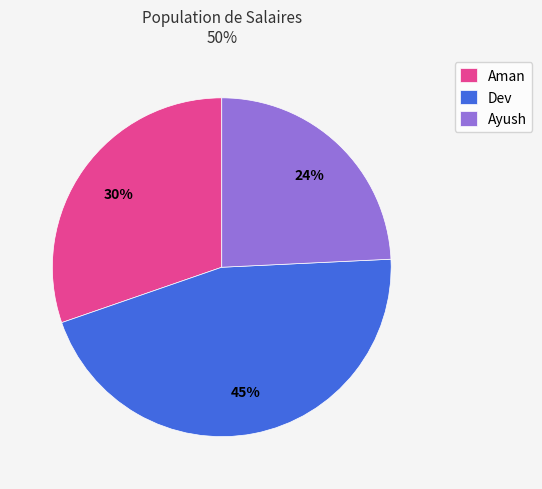

To the nearest percent, what is the difference between the largest and smallest slice percentages?

21%